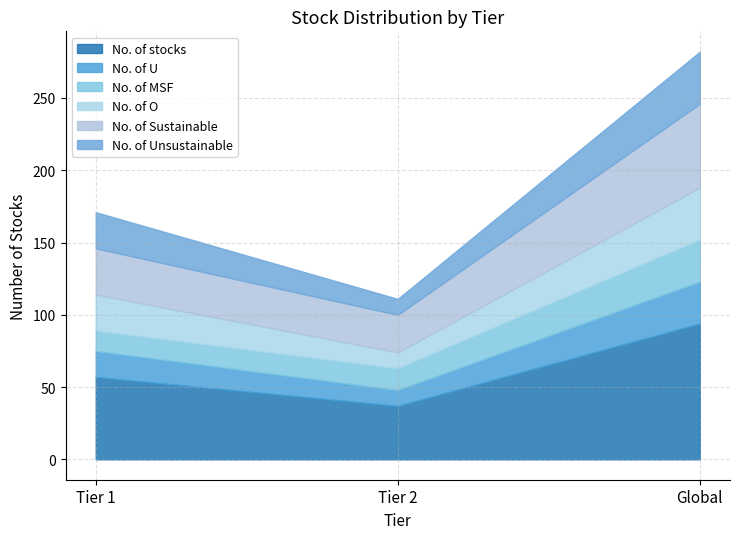

What are all the series names shown in the legend?

No. of stocks, No. of U, No. of MSF, No. of O, No. of Sustainable, No. of Unsustainable